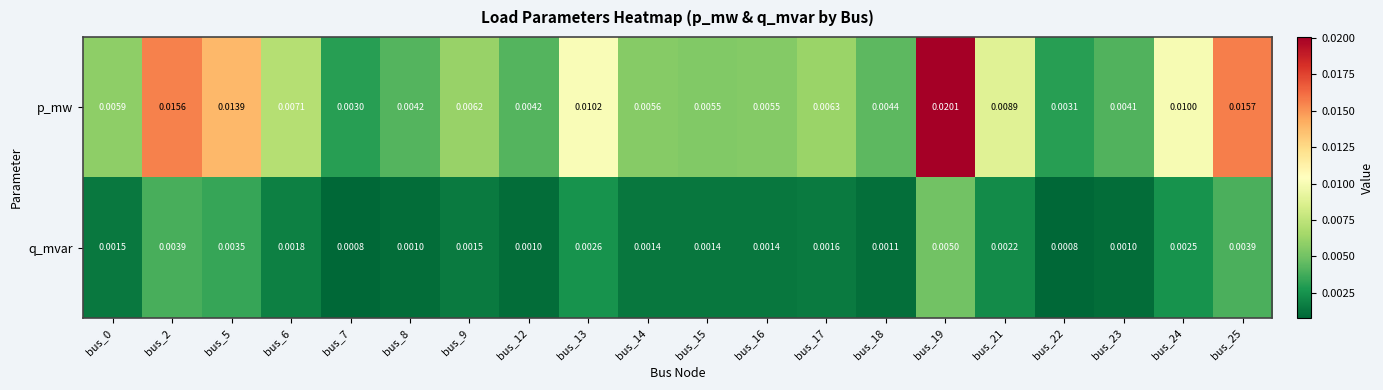

Which series changed the most between bus_0 and bus_2?

p_mw